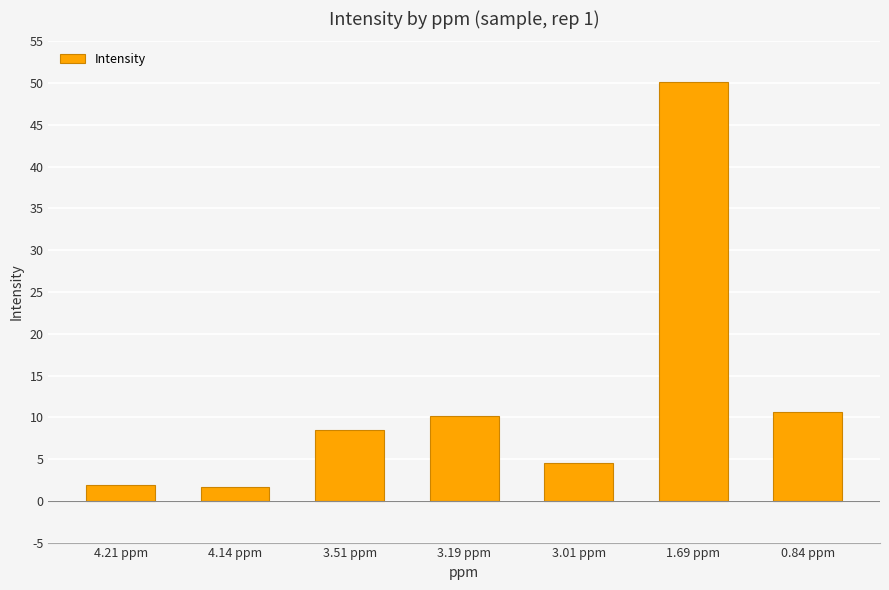

Which has a higher value, 4.14 ppm or 3.19 ppm?

3.19 ppm